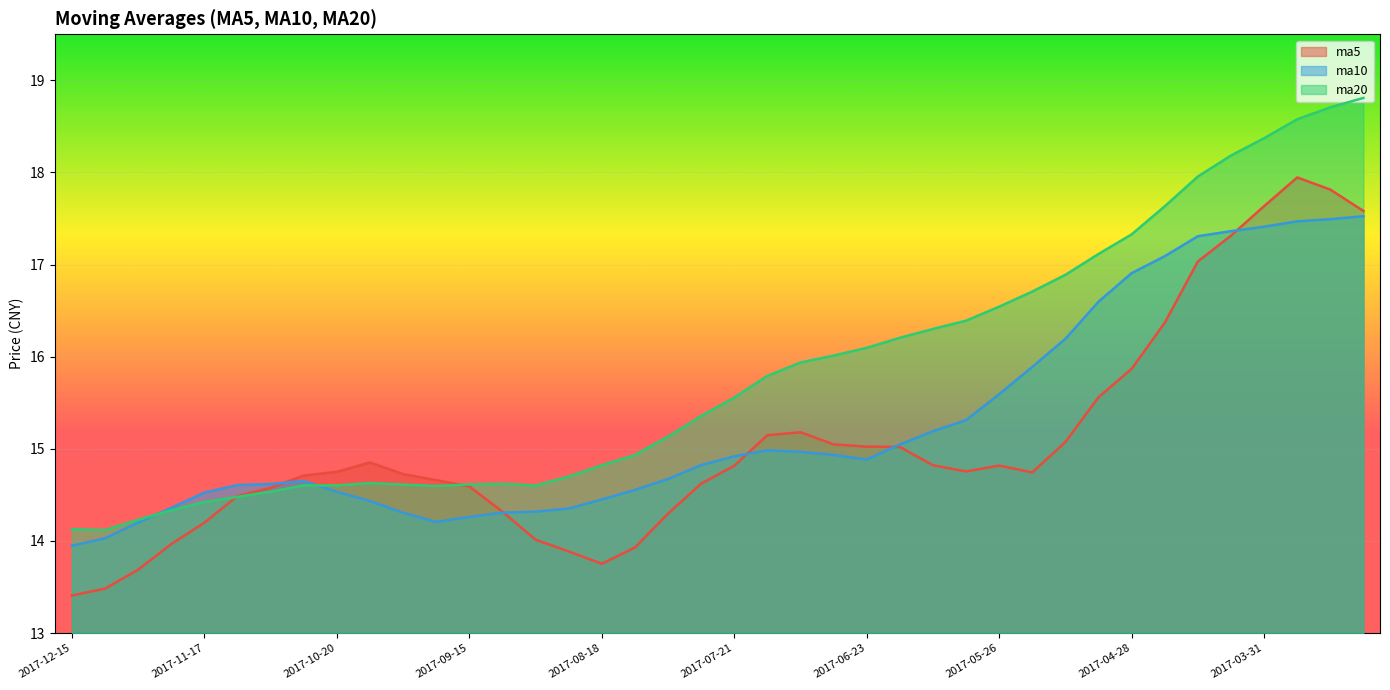

Which series has the largest total across all categories?

ma20